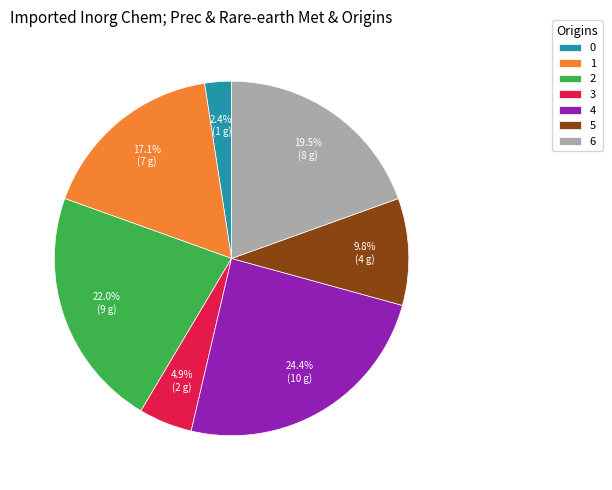

How many slices are in this pie chart?

7